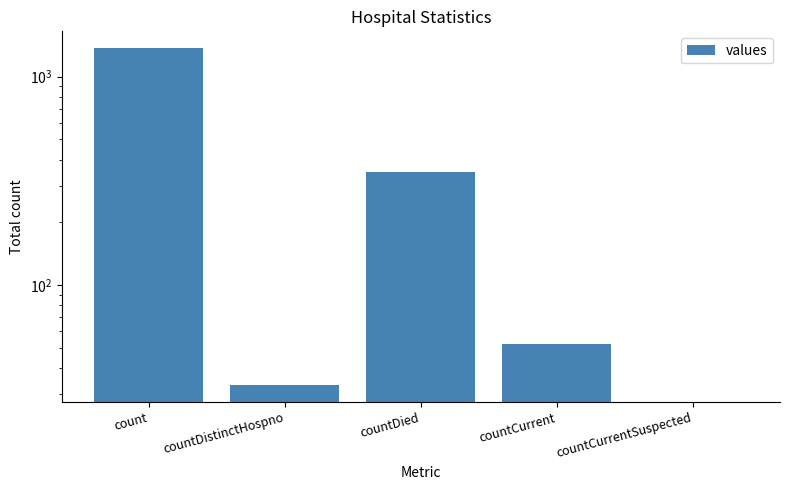

What is the approximate value at count, to the nearest 10?

1370